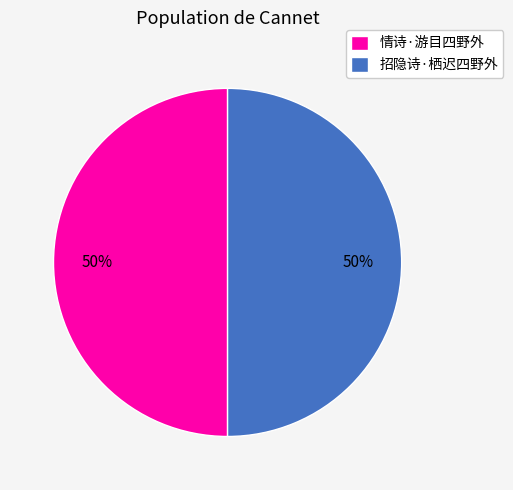

What percentage is the 招隐诗·栖迟四野外 slice, to the nearest percent?

50%